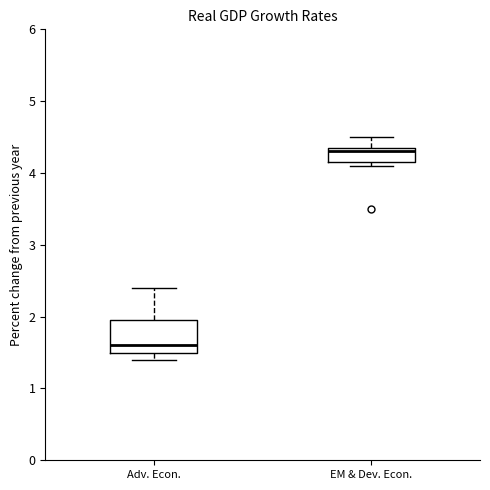

Where is the lower edge of the box for EM & Dev. Econ. on the y-axis? The values are not printed on the chart, so give them approximately, as read against the axis.

4.2